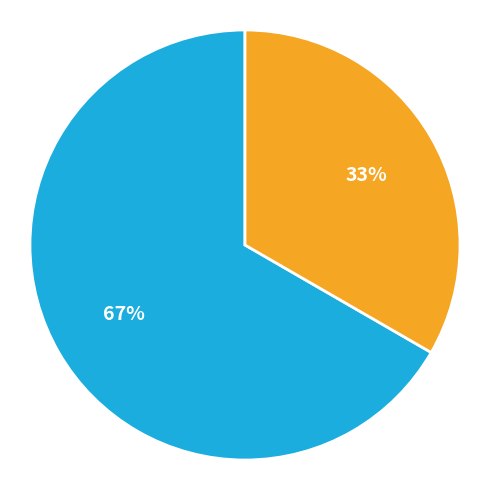

To the nearest percent, what is the average slice percentage?

50%